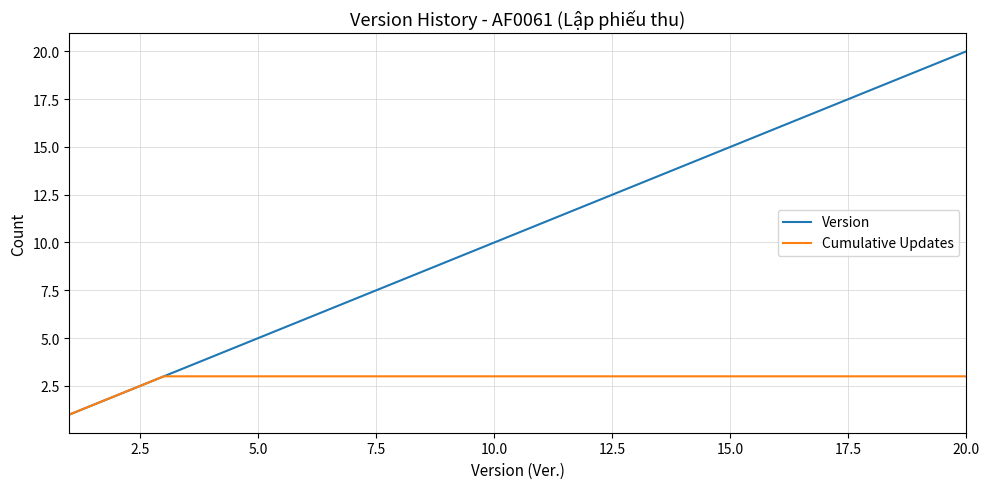

Which series has the widest spread of values?

Version